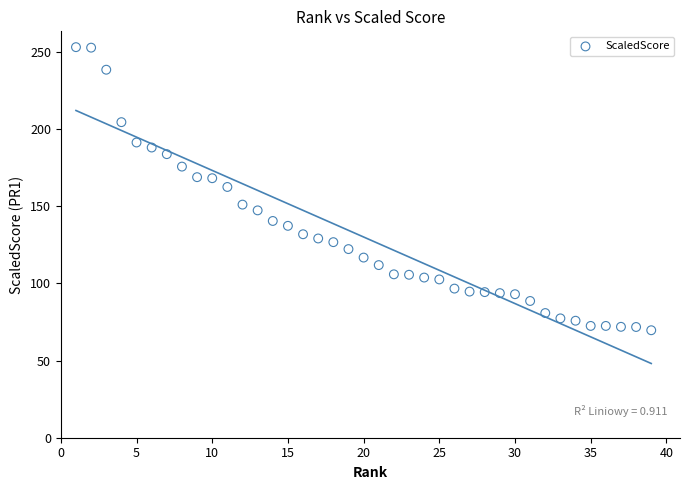

What is the range of X values (max minus min)?

38.0